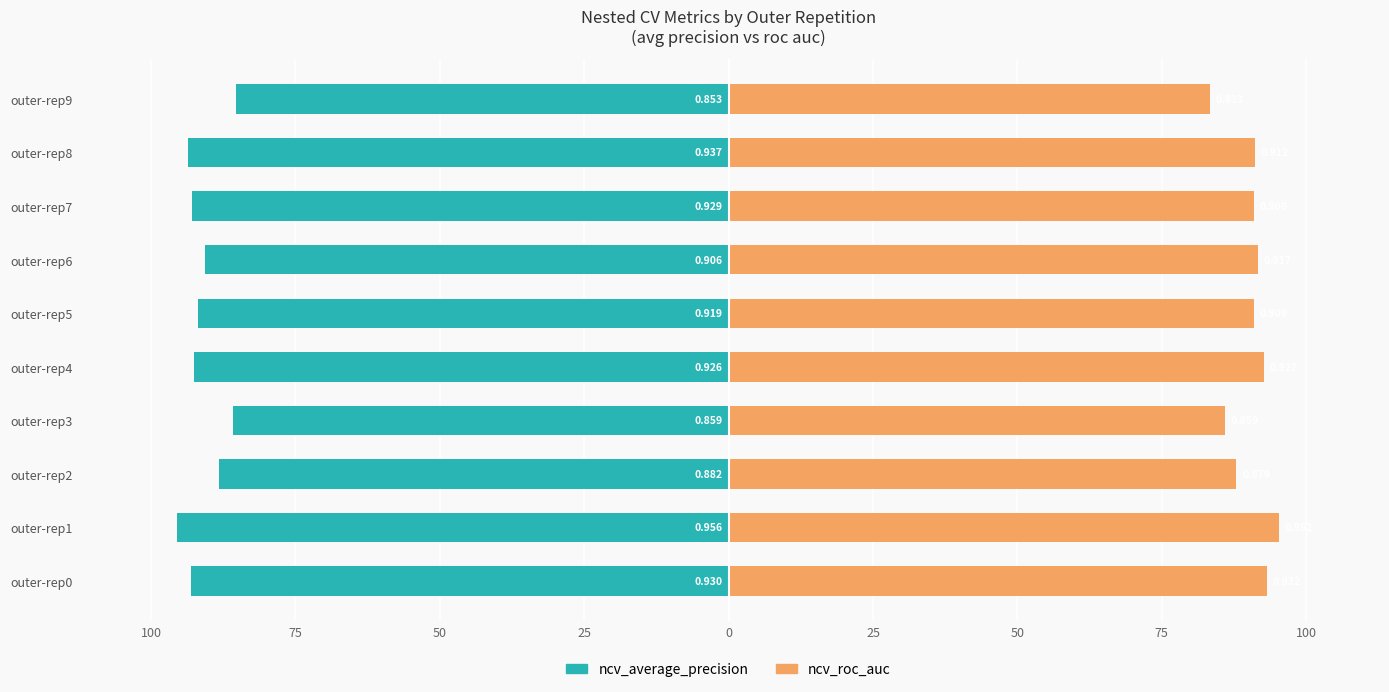

Rank the series at outer-rep4 from highest to lowest value.

ncv_roc_auc, ncv_average_precision